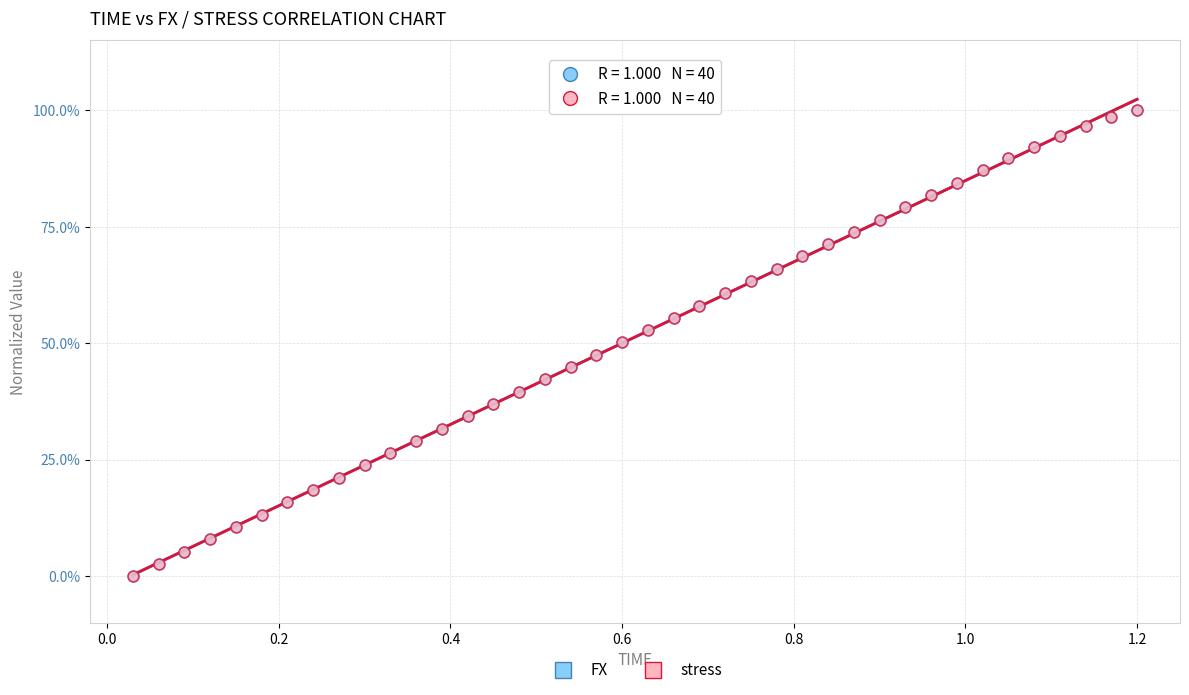

What are all the series names shown in the legend?

FX, stress